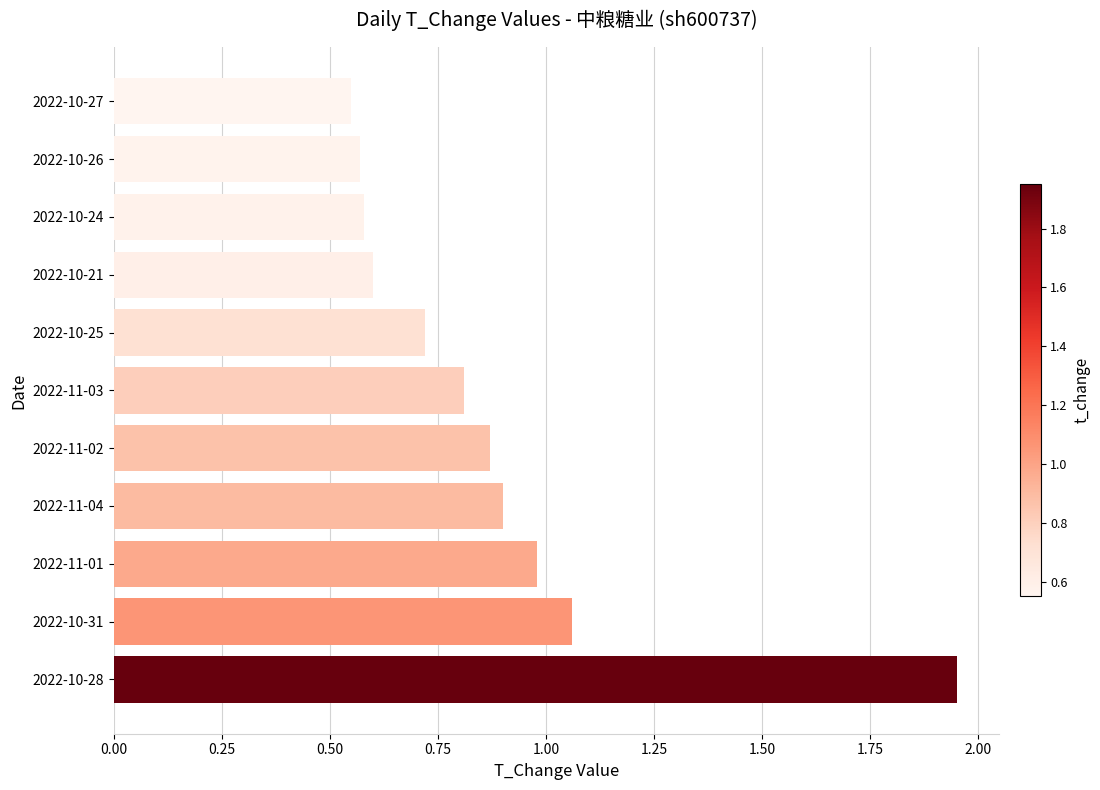

At which category does the chart reach its peak across all series?

2022-10-28